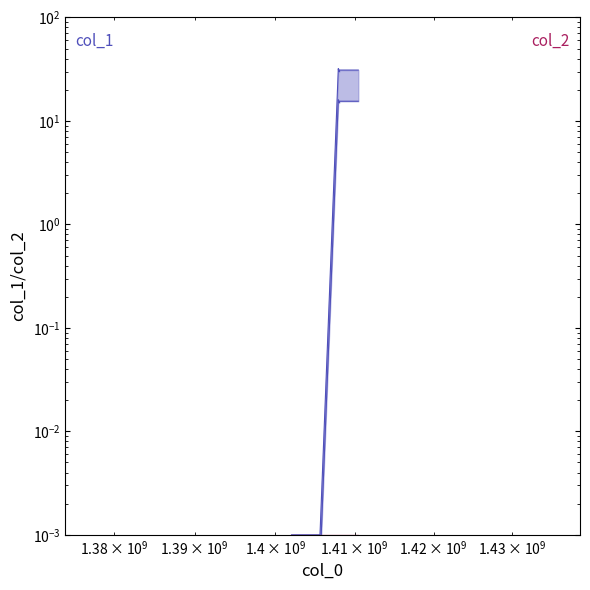

The value at 1405633421 is 0.0. True or false?

True